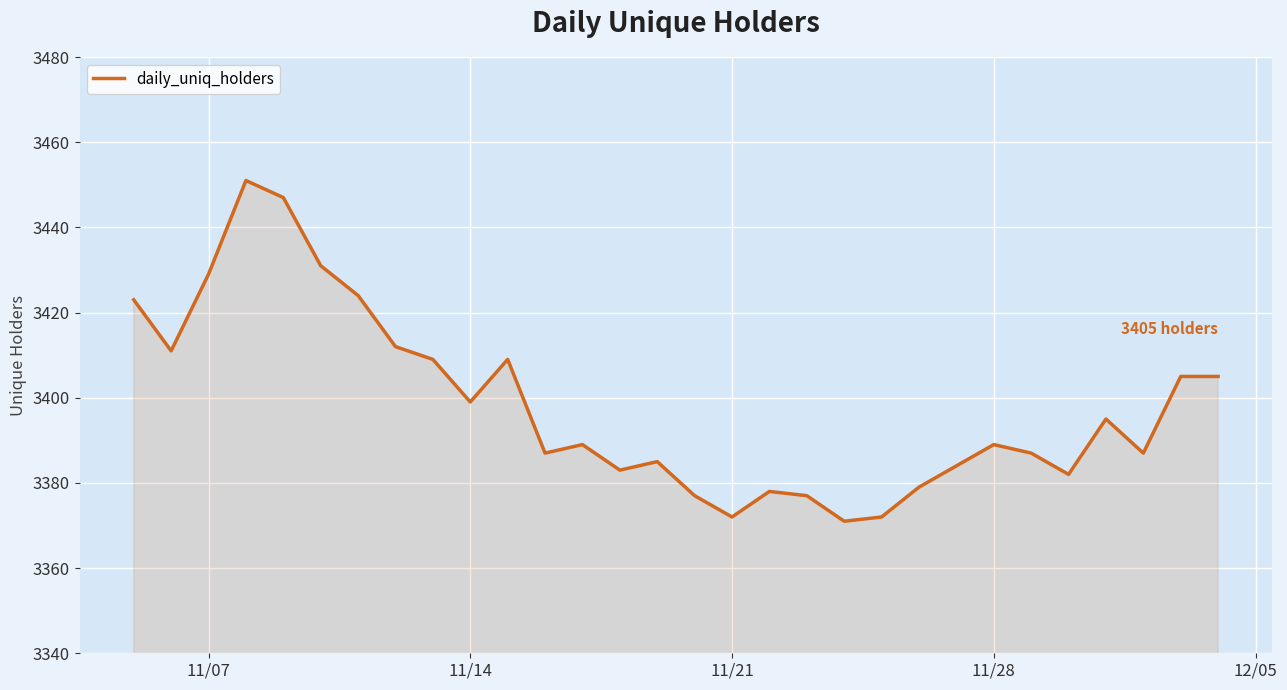

What is the maximum value shown in the chart?

3451